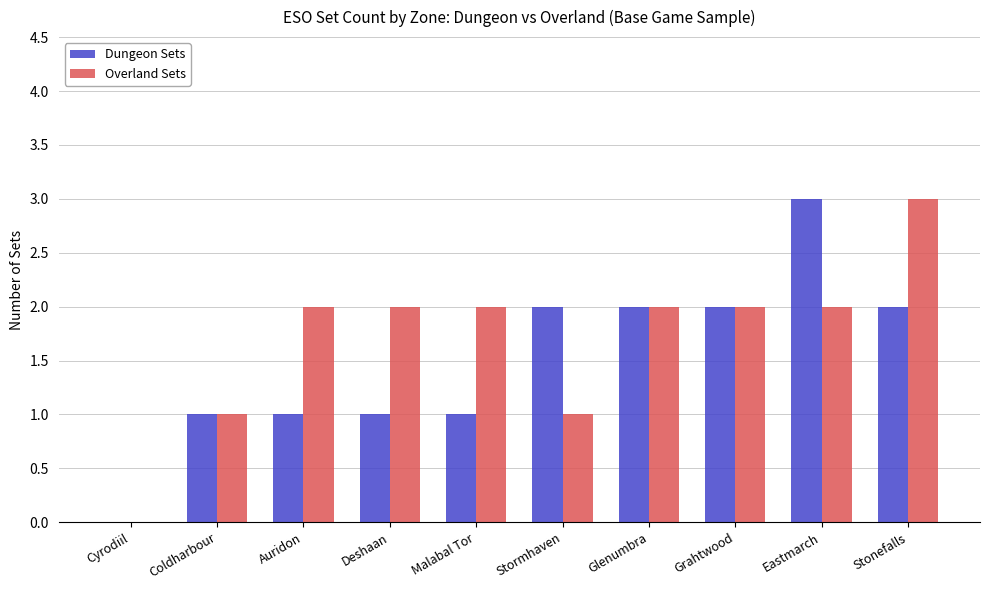

Is it true that Overland Sets equals 1 at Glenumbra?

False